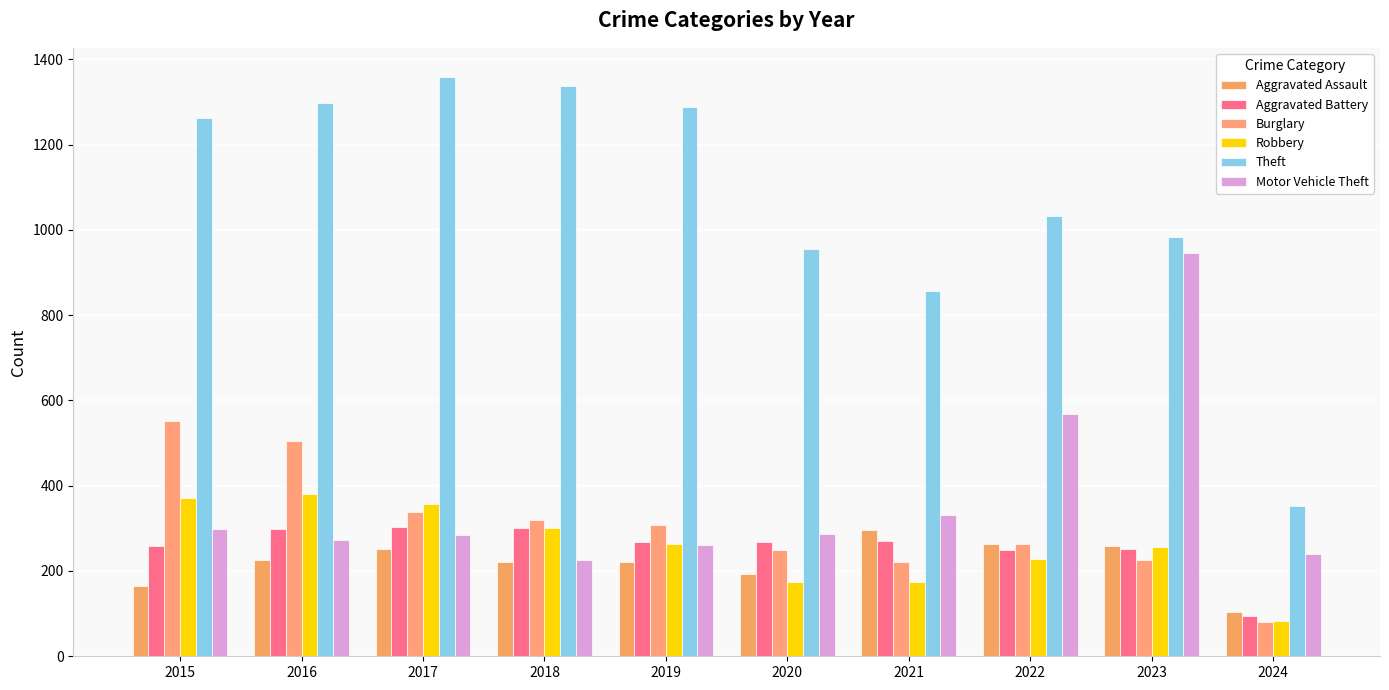

What is the maximum value for Burglary?

552